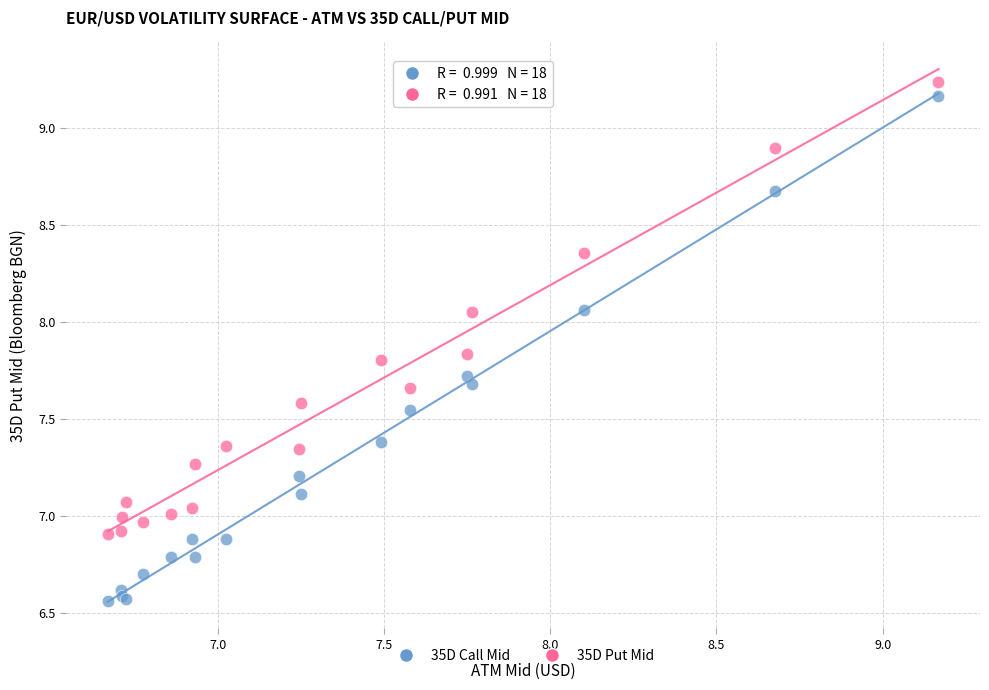

Which series reaches the minimum Y coordinate?

35D Call Mid